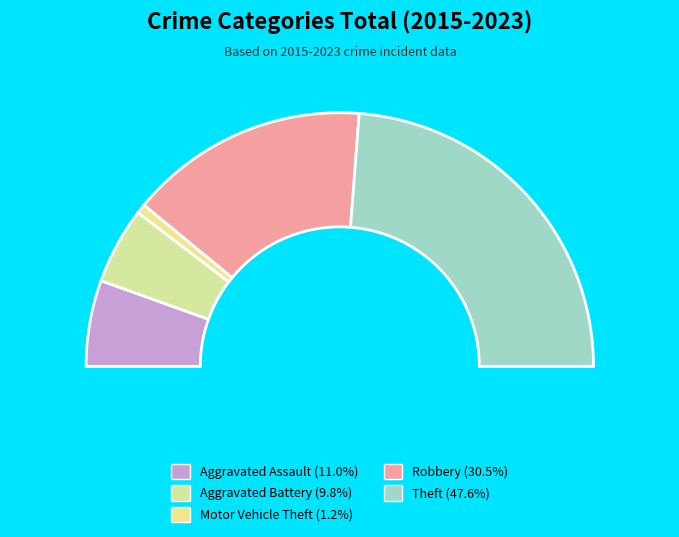

Count the number of slices in the pie.

5